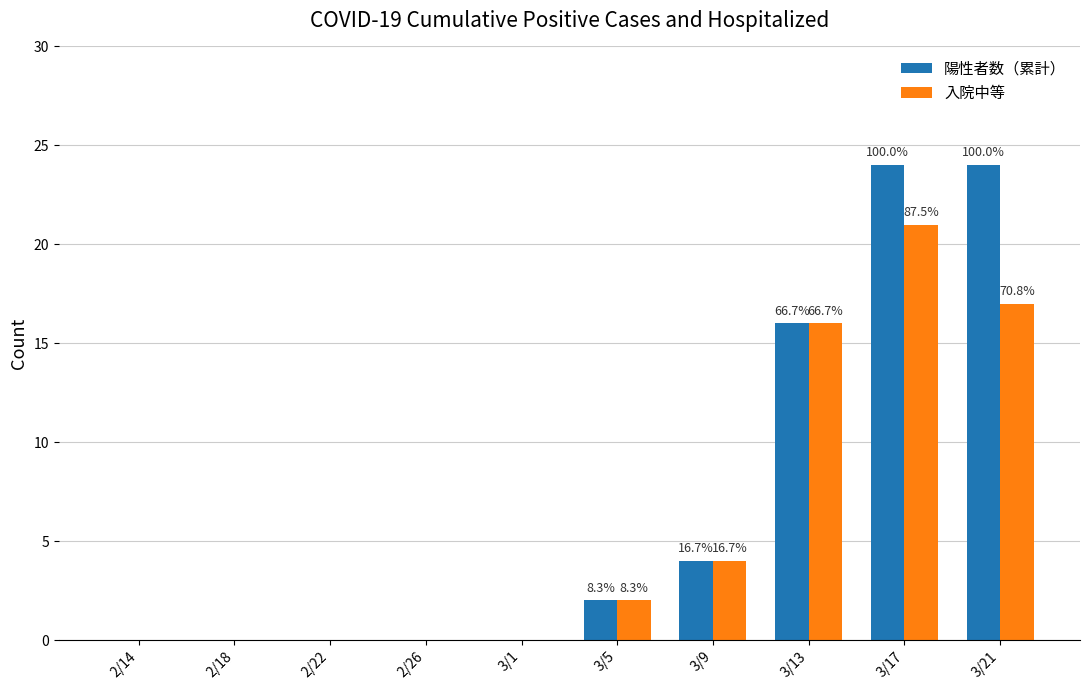

Does the chart contain stacked bars?

No